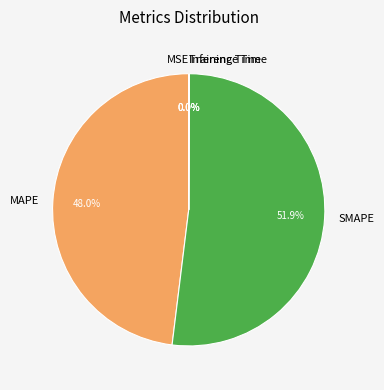

How much of the chart is everything except MAPE?

52.0%